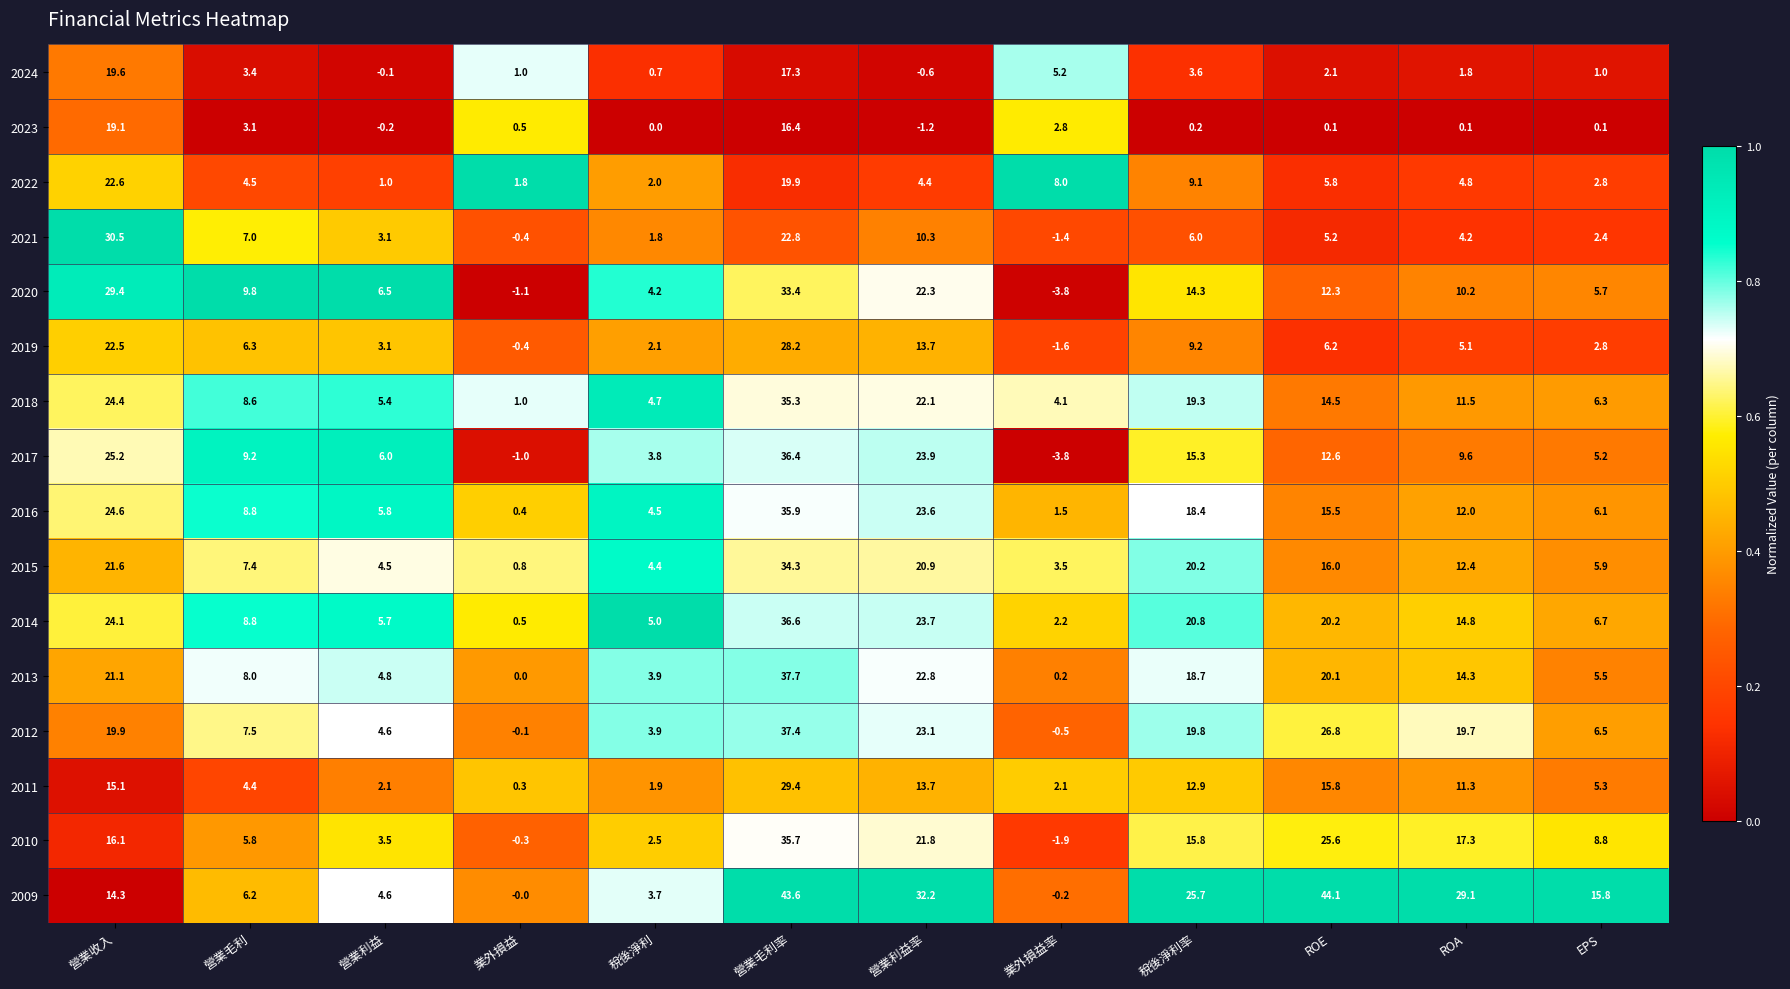

The 2021 series shows 6.0 at 稅後淨利率. True or false?

True